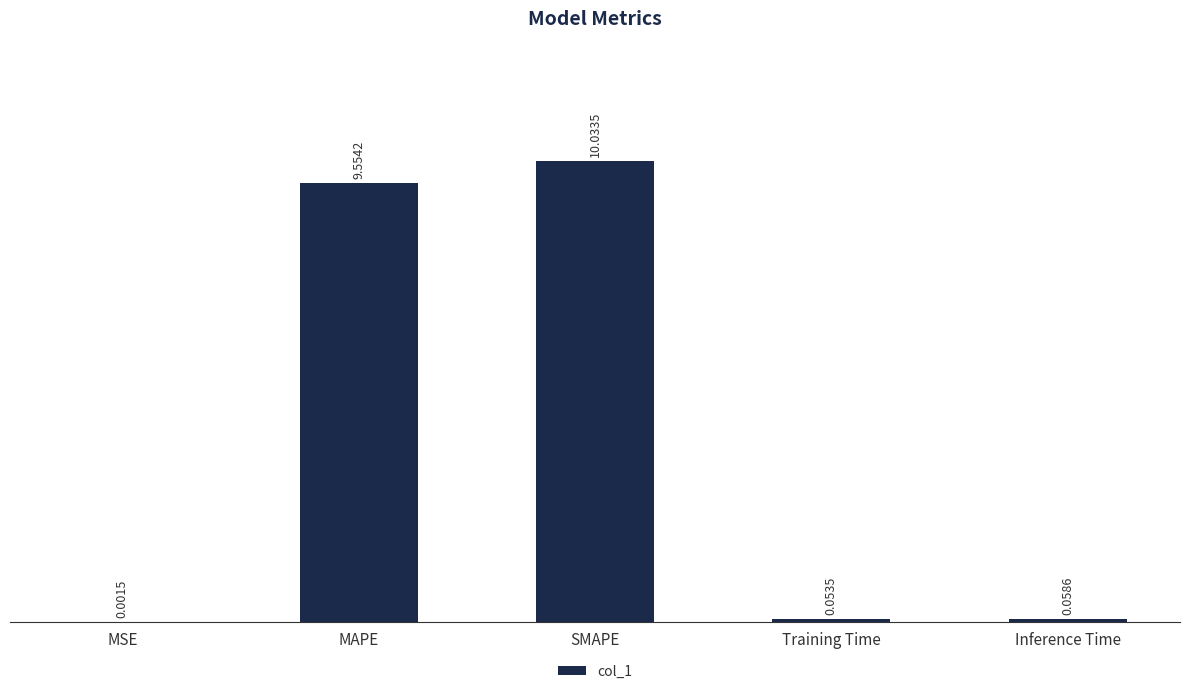

Between Training Time and Inference Time, which is larger?

Inference Time